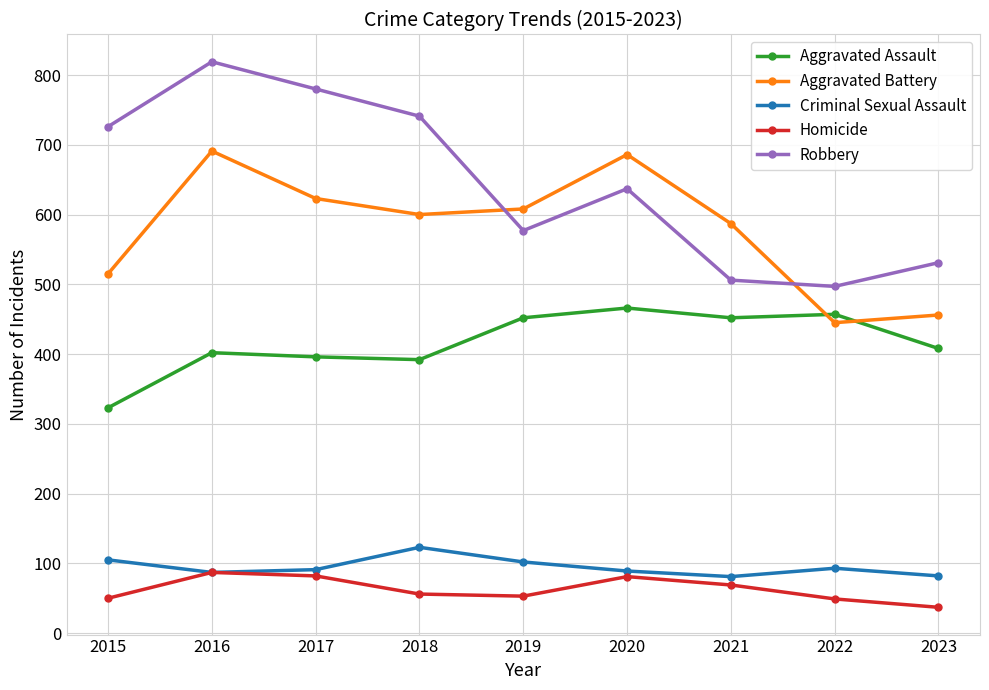

What is the lowest value of the Criminal Sexual Assault series?

81